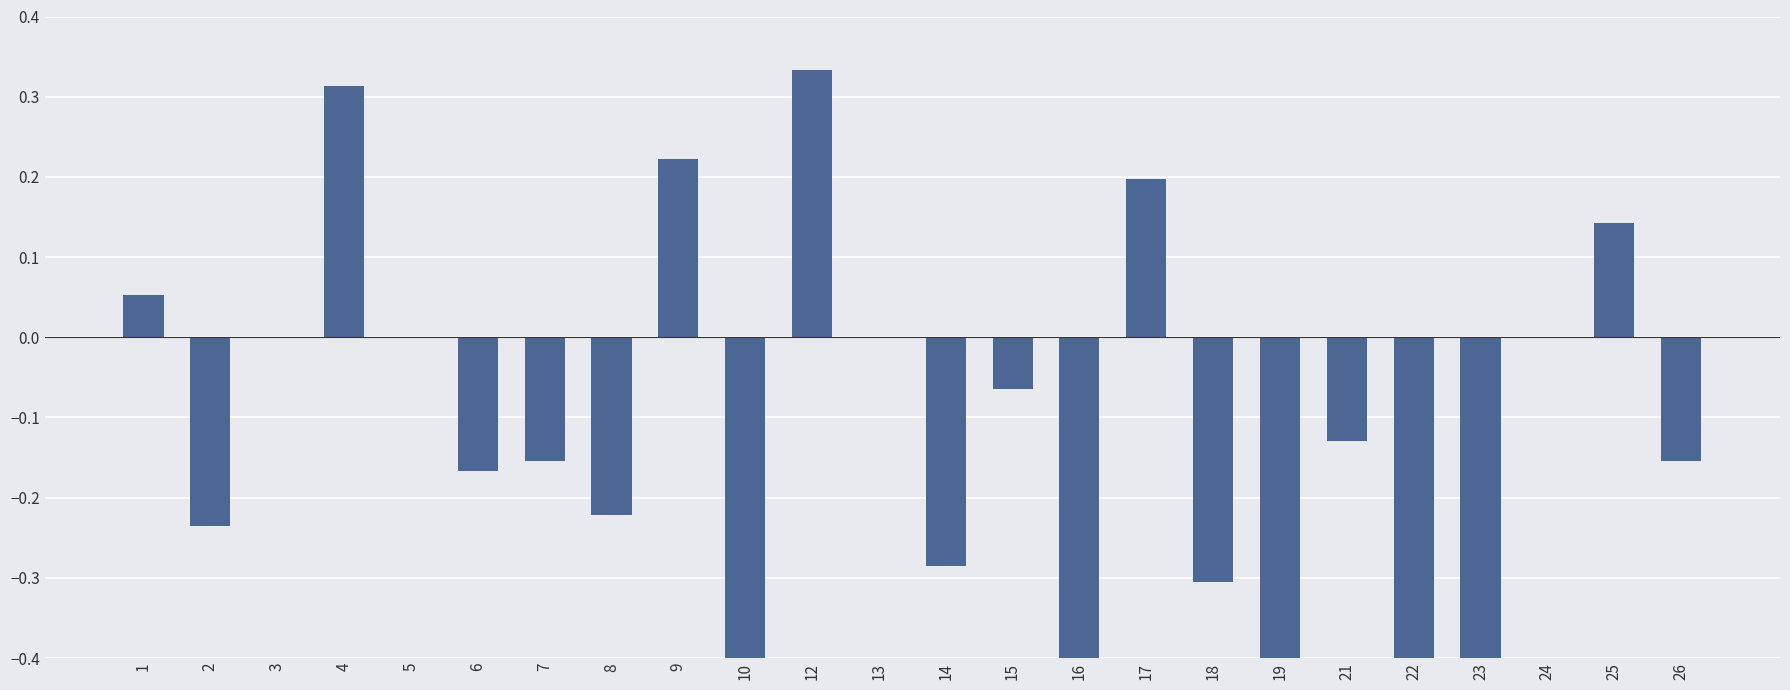

Which has a higher value, 8 or 17?

17